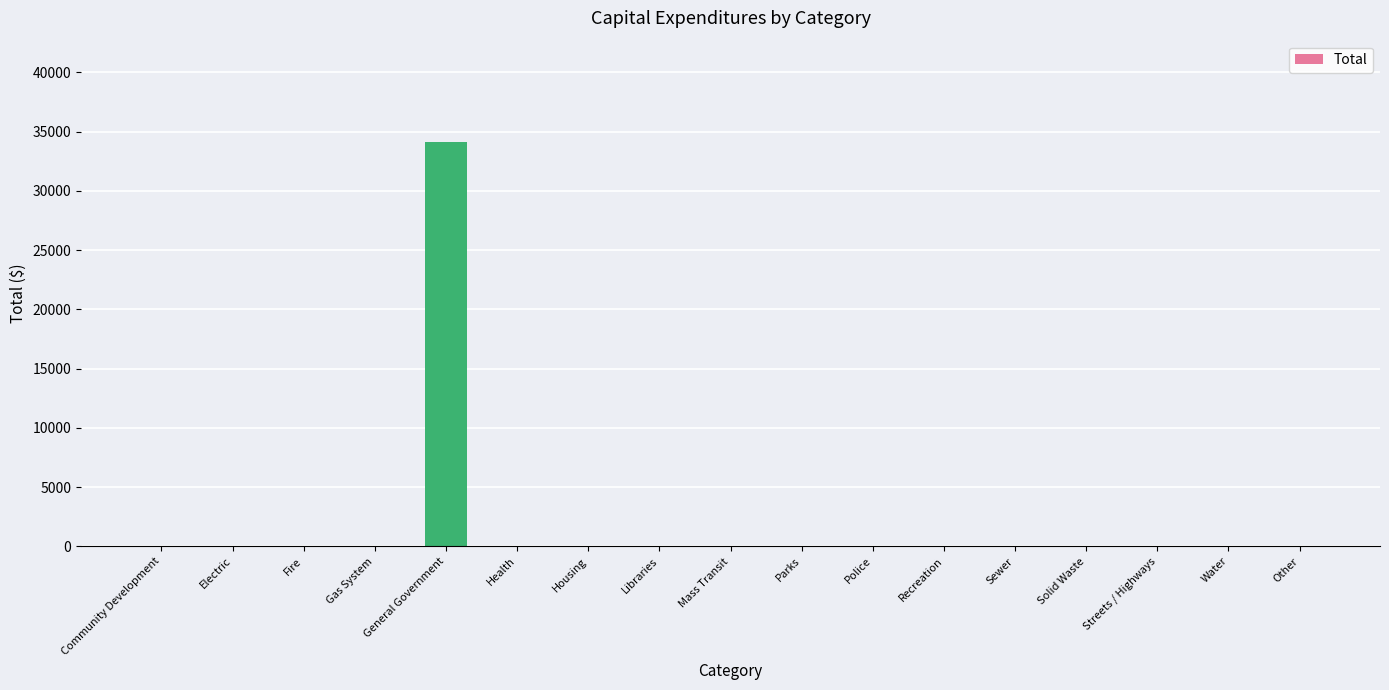

The value at Streets / Highways is 23032. True or false?

False